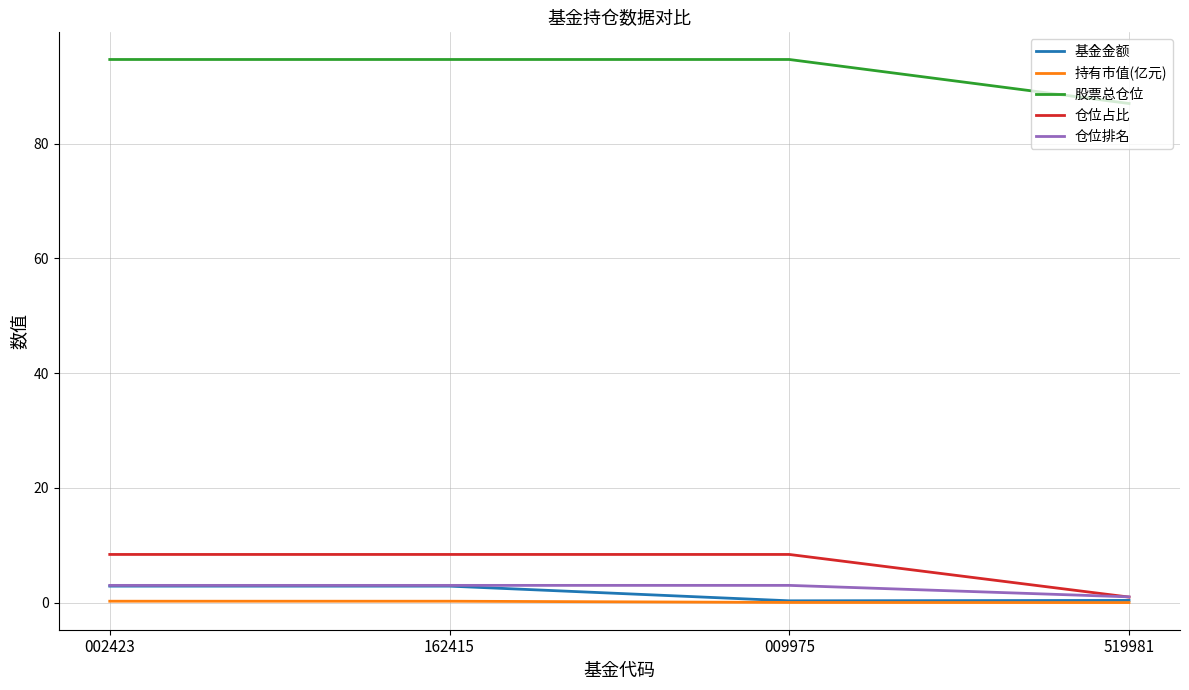

What is the minimum value for 股票总仓位?

87.0